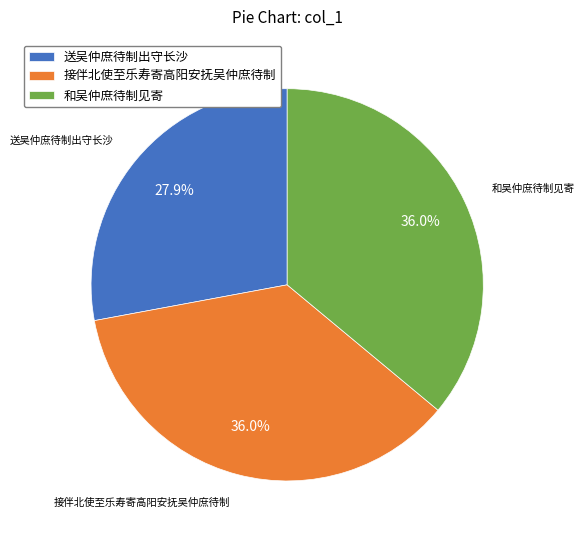

How many slices are in this pie chart?

3